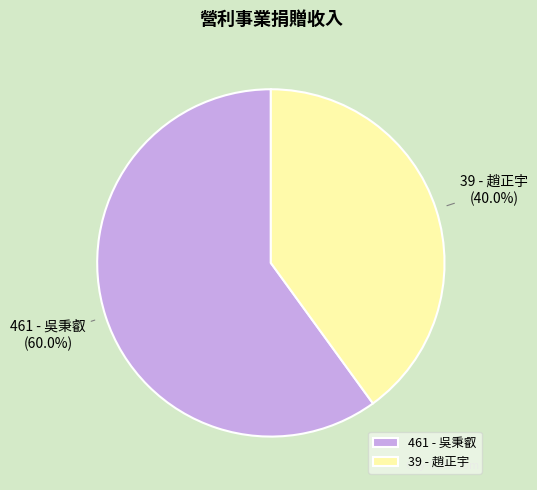

Which slice is the largest?

461 - 吳秉叡